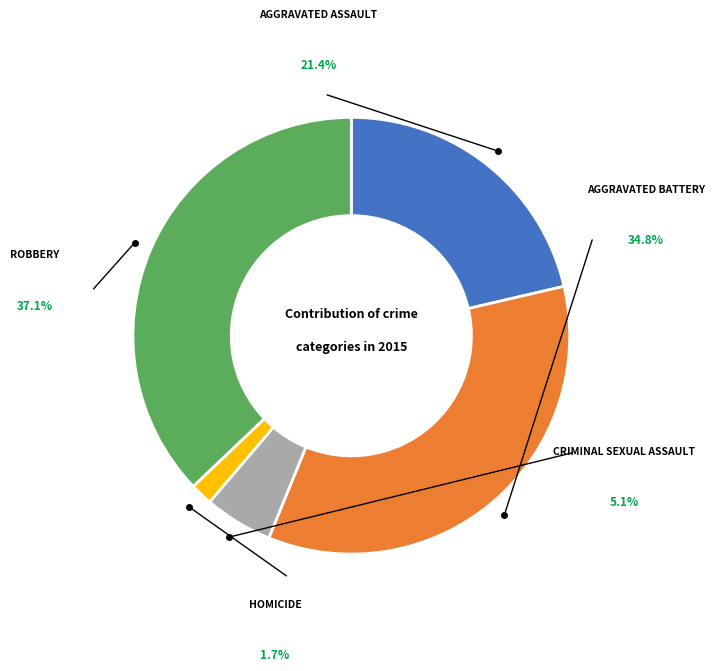

To the nearest percent, what percentage of the pie is Aggravated Battery?

35%